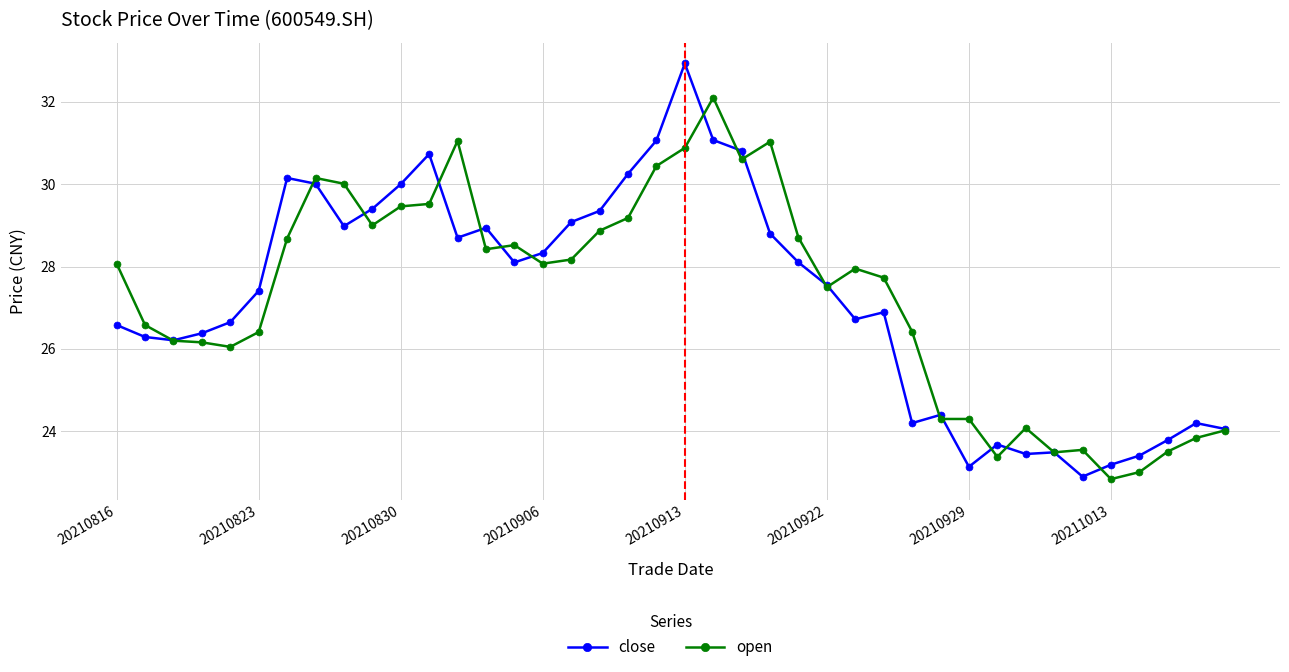

List the series in order of their peak value, highest first.

close, open